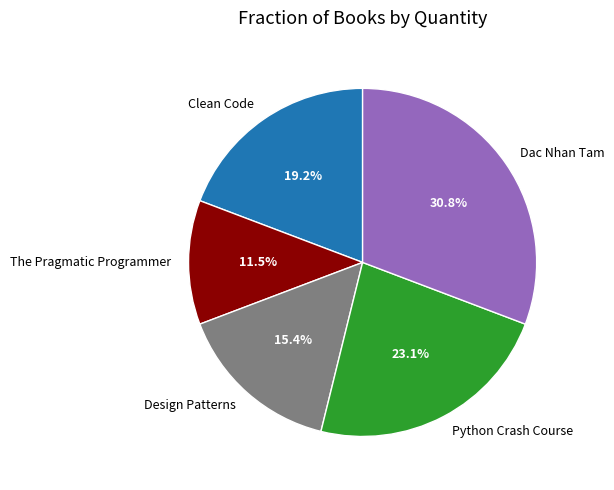

What is the ratio of the value at Dac Nhan Tam to the value at Clean Code?

1.6